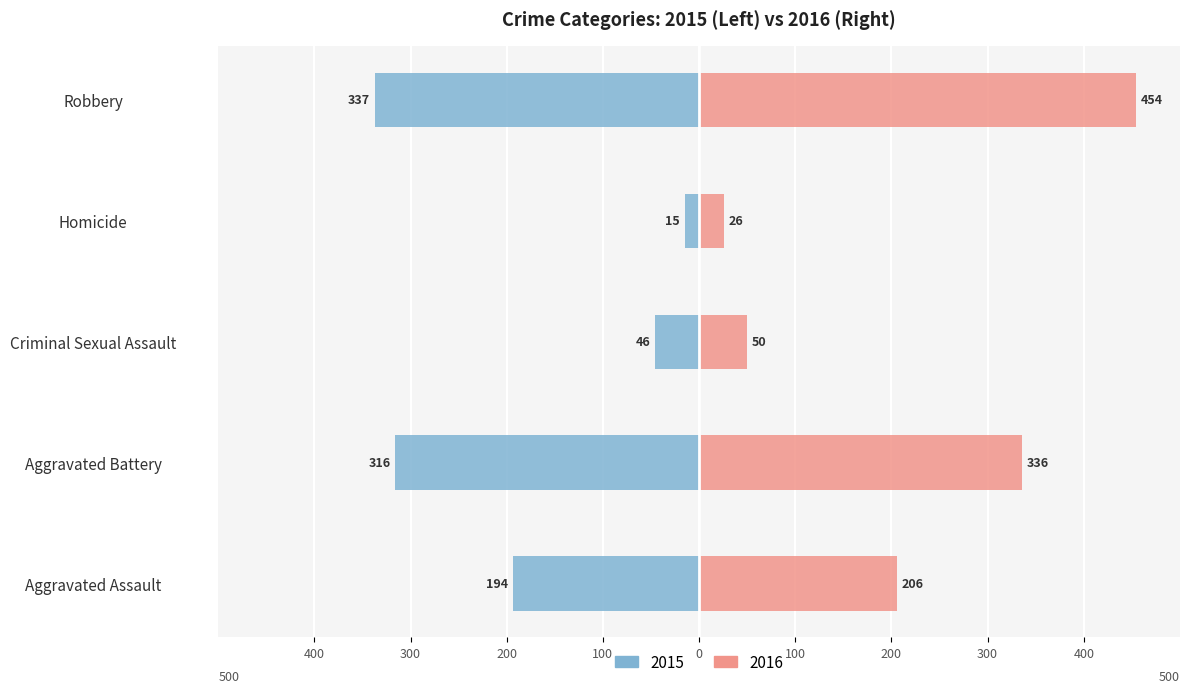

What position from the left is Homicide?

4